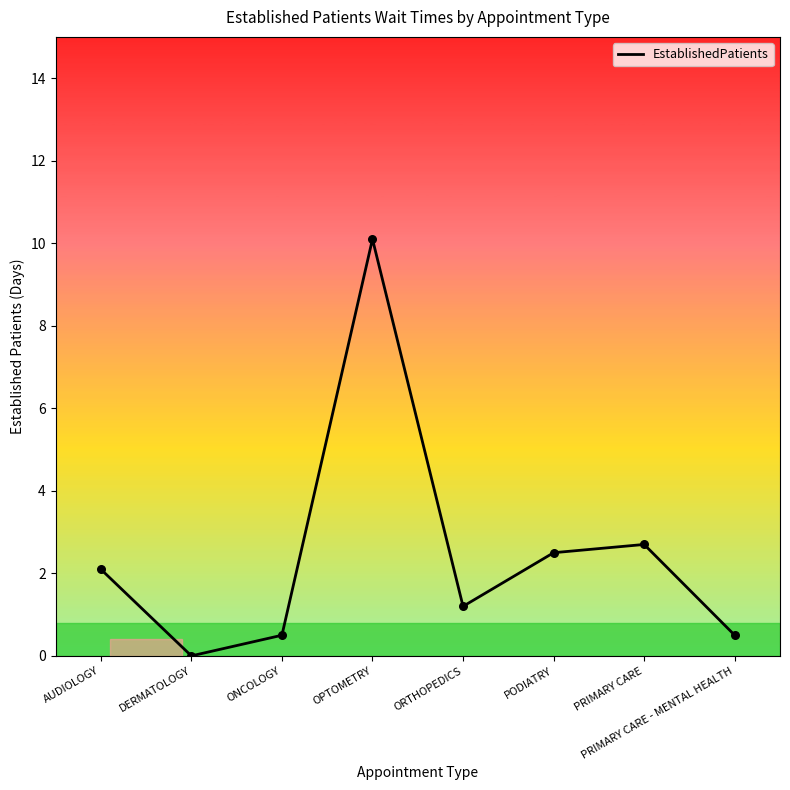

Which has a higher value, OPTOMETRY or PRIMARY CARE?

OPTOMETRY